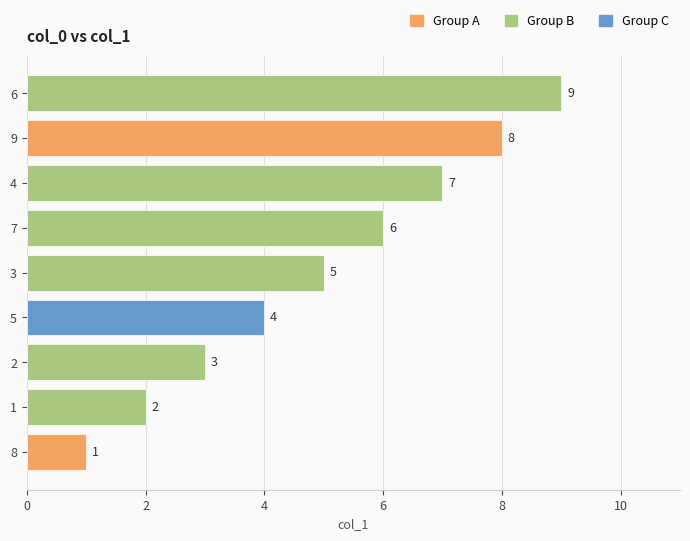

The chart shows a value of 8 at 8. True or false?

False